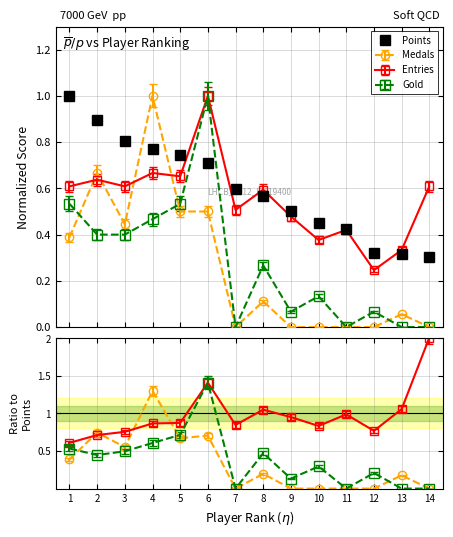

True or false: the data shows 0.5 at 13.

False